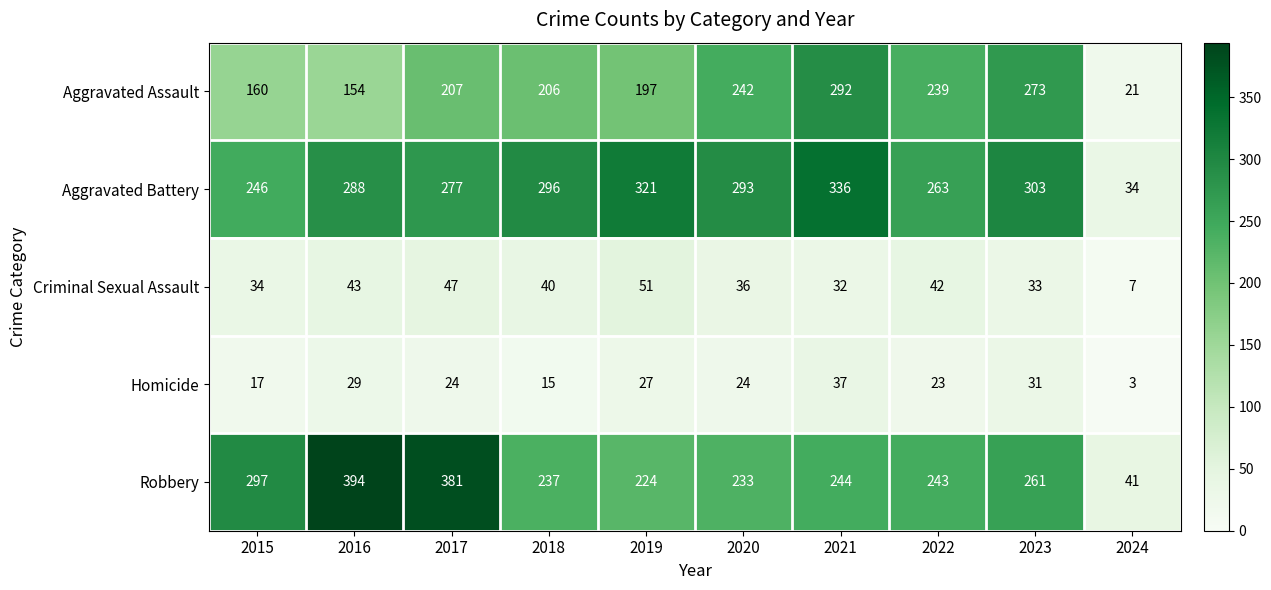

At which label is Aggravated Assault closest to 156?

2016